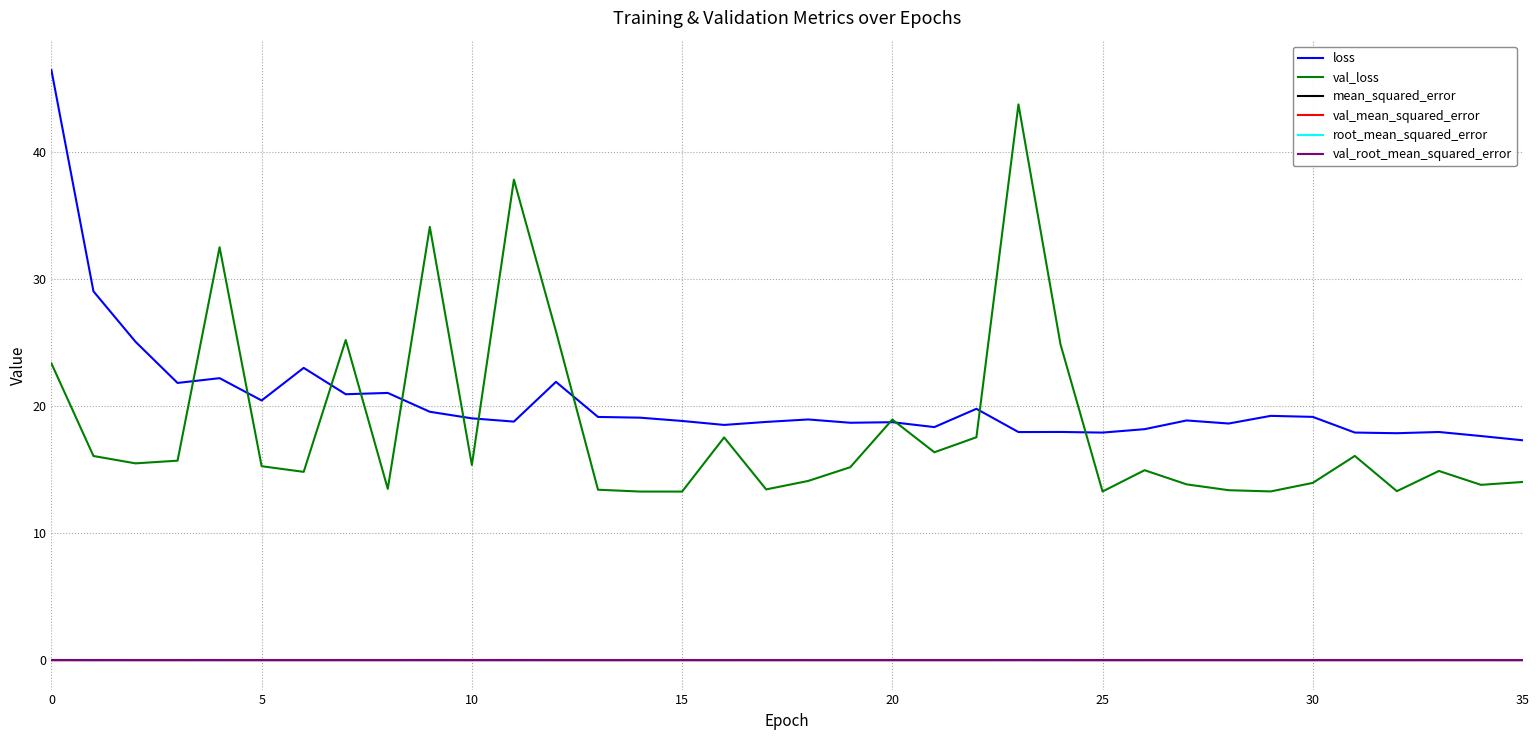

What is the greatest value displayed?

46.5